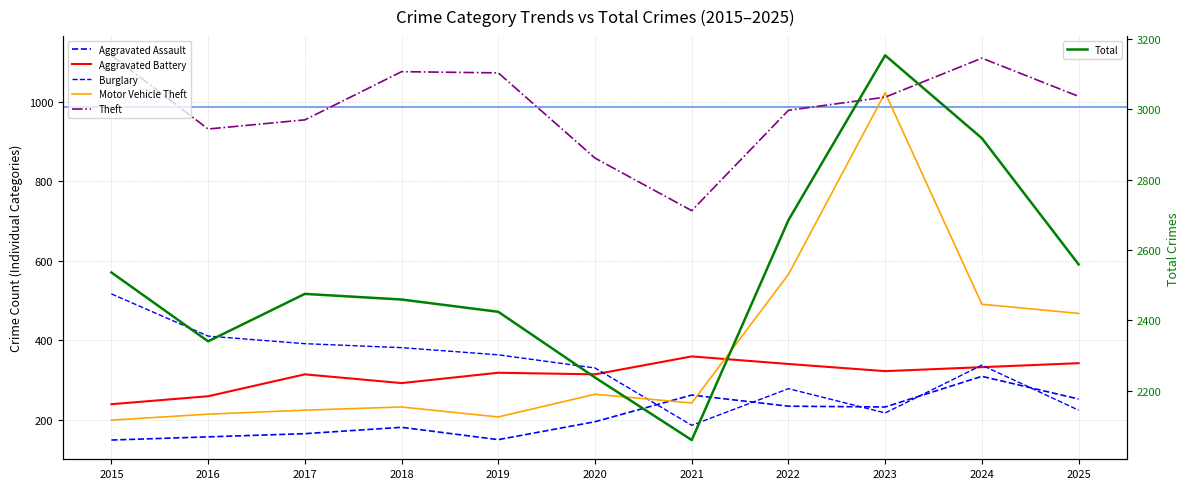

Which category has the lowest value in the Total series?

2021